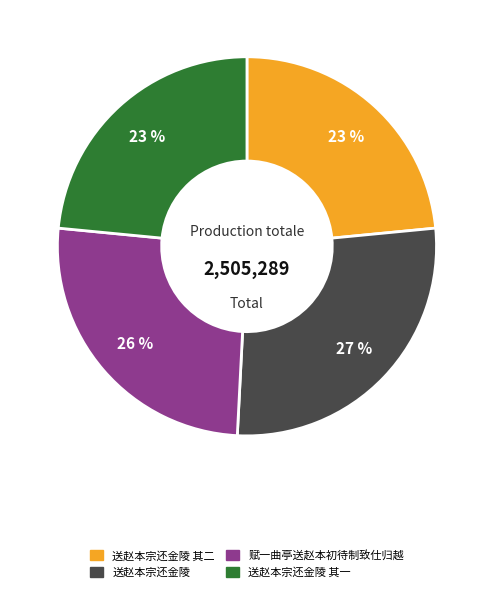

To the nearest percent, what is the difference between the largest and smallest slice percentages?

4%